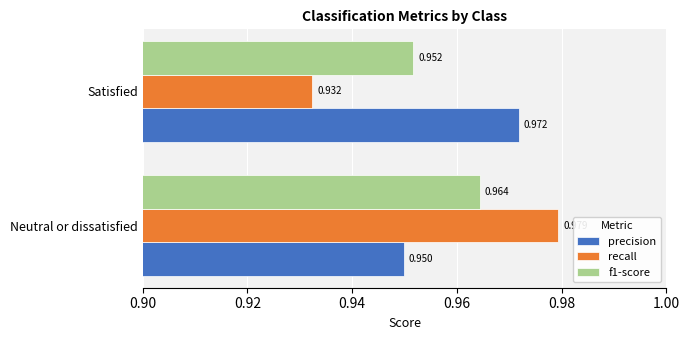

Which series has the largest total across all categories?

precision